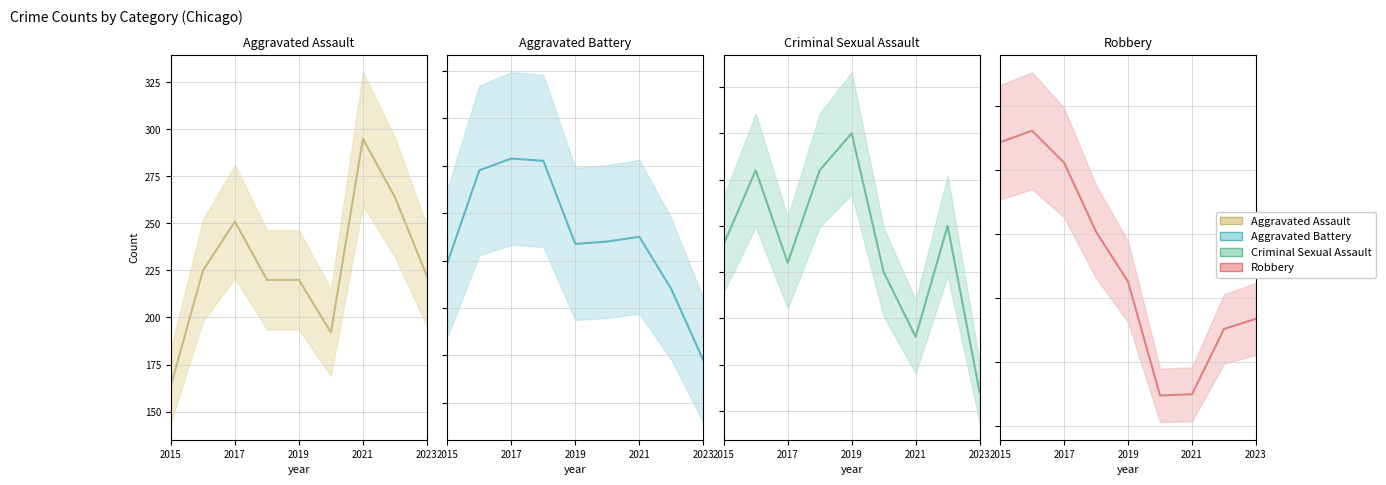

What are all the series names shown in the legend?

Aggravated Assault, Aggravated Battery, Criminal Sexual Assault, Robbery